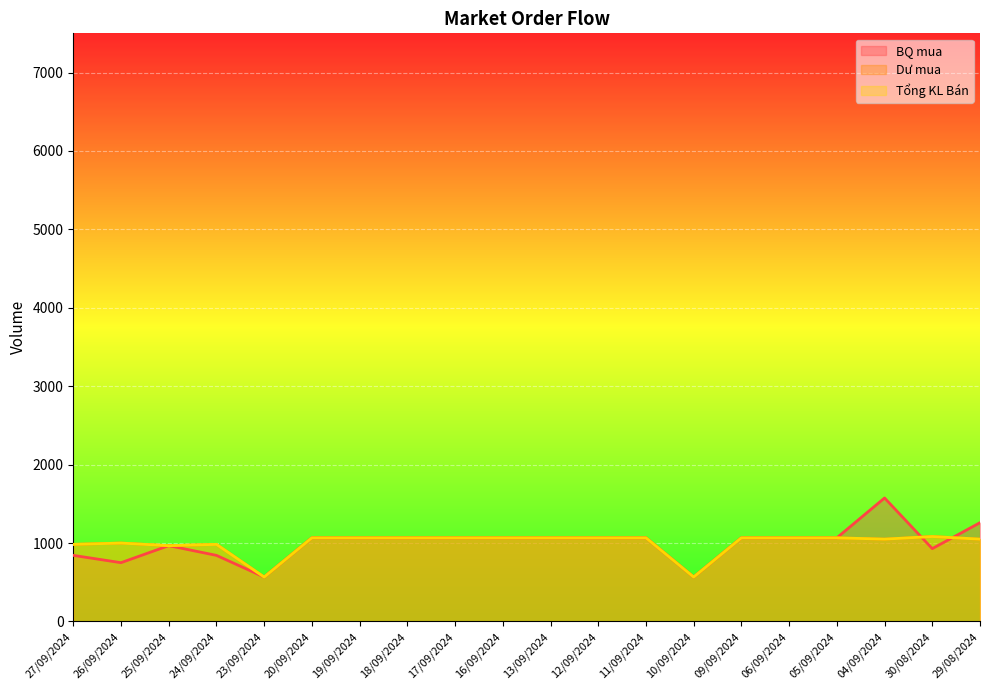

How many interior local valleys does the Dư mua series have?

4